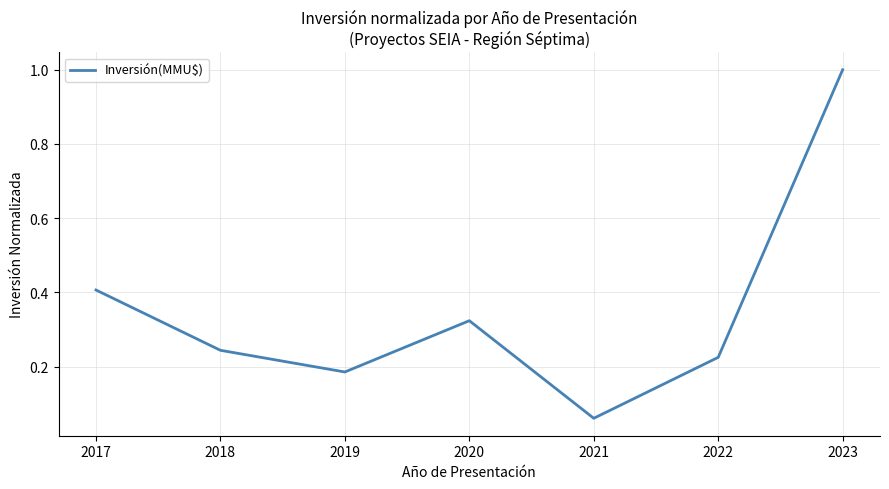

Which has a higher value, 2022 or 2019?

2022